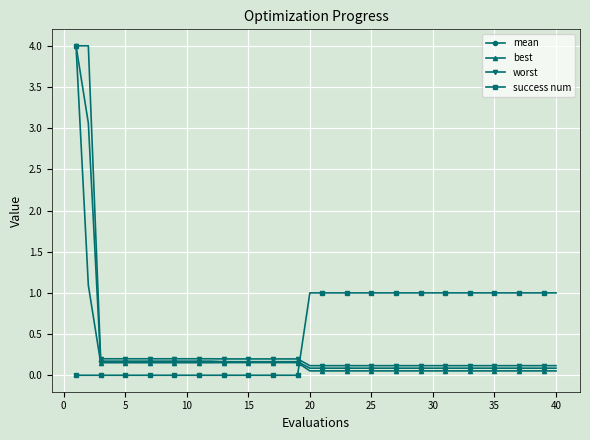

Which series has the largest total across all categories?

success num